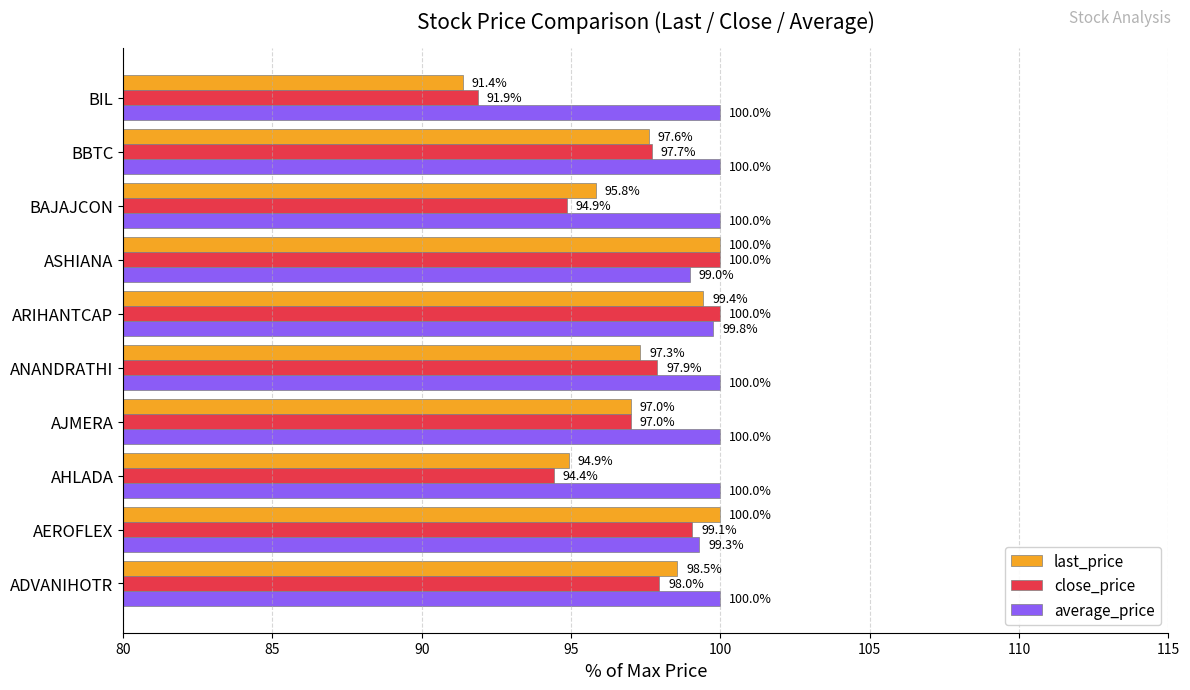

Which series has the largest total across all categories?

average_price